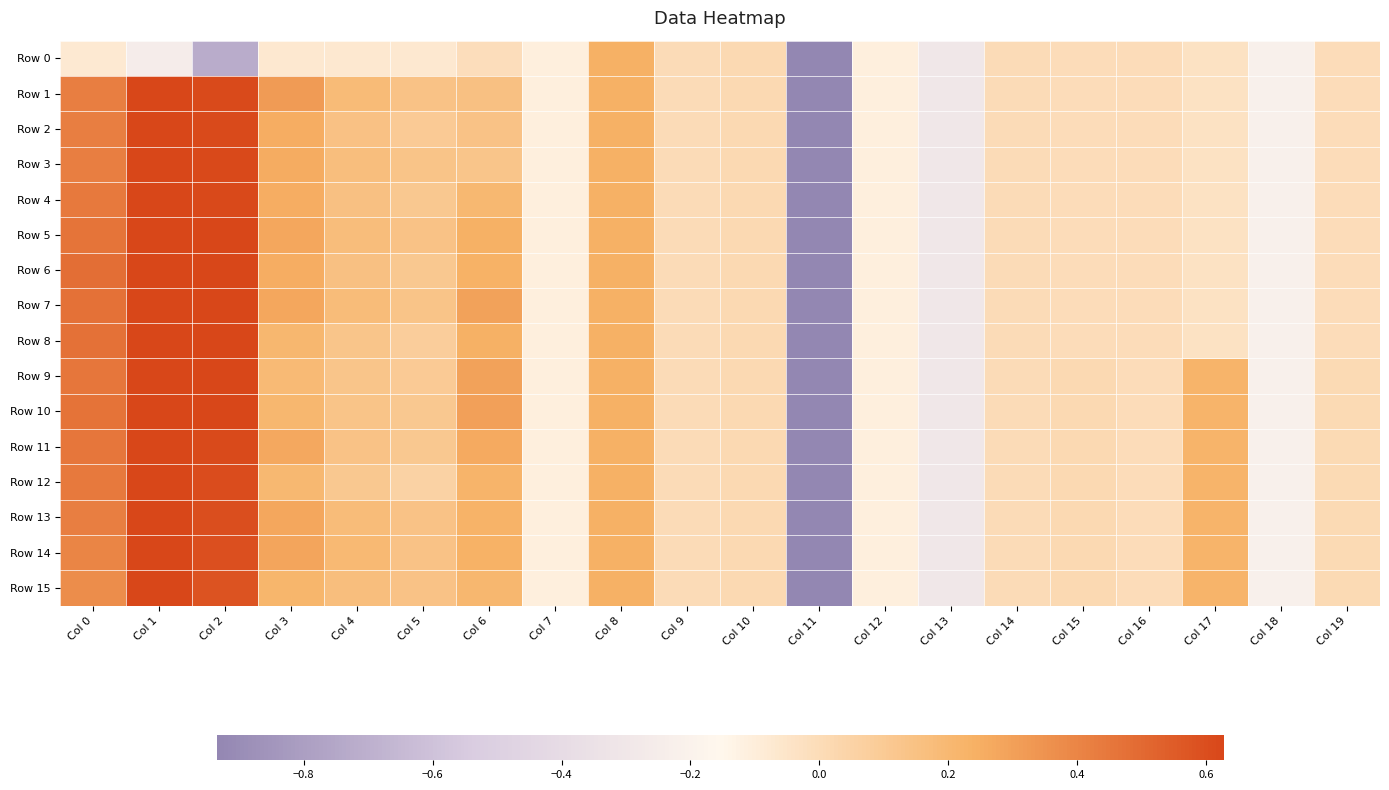

Which series has the largest total across all categories?

Row 11